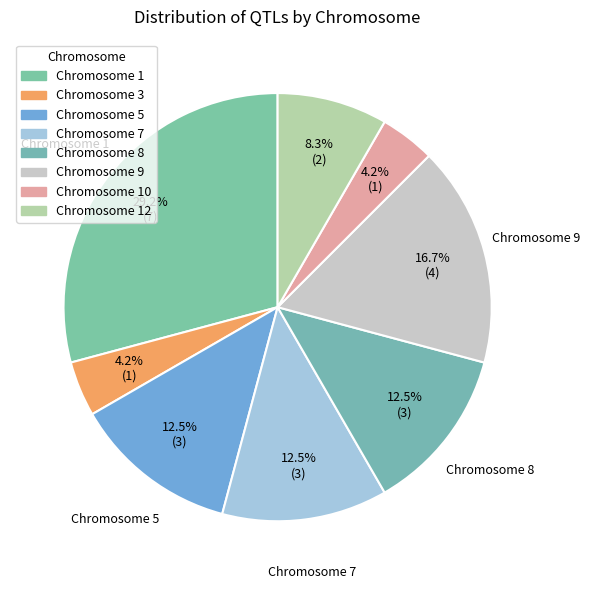

How many slices are in this pie chart?

8